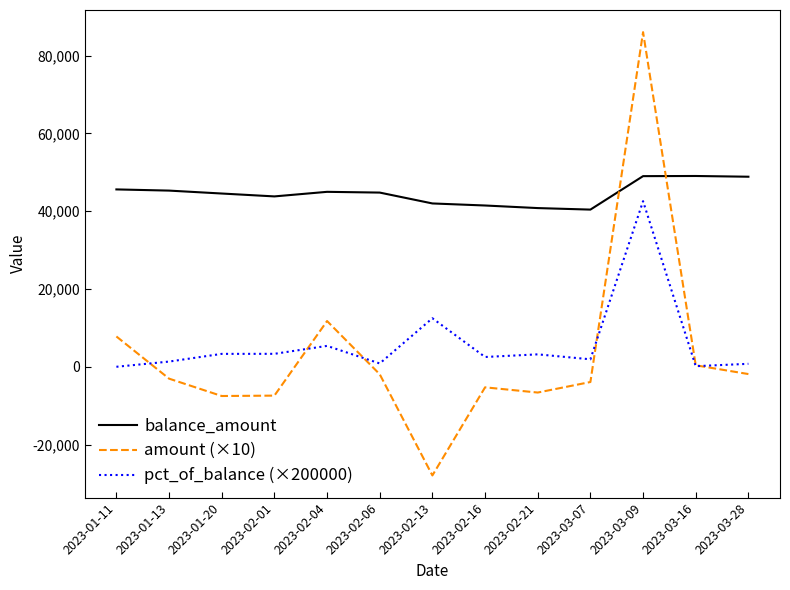

In amount (×10), how many points are lower than both neighbors (excluding endpoints)?

3